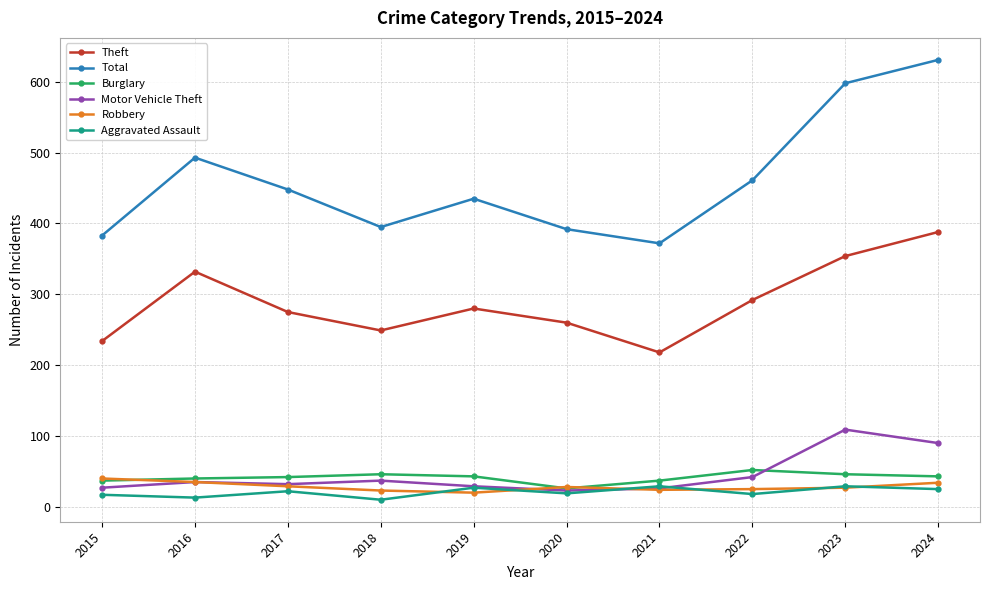

Which series has the largest total across all categories?

Total